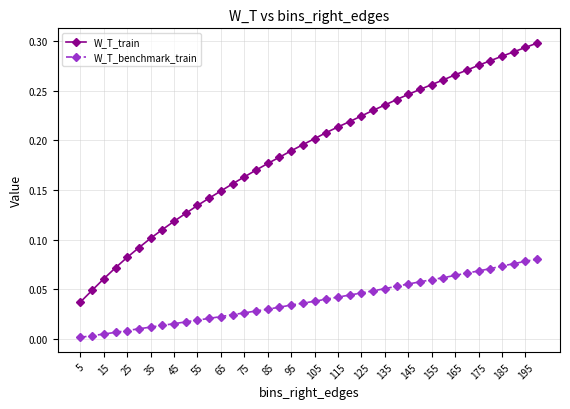

Rank the series by their average value, from highest to lowest.

W_T_train, W_T_benchmark_train